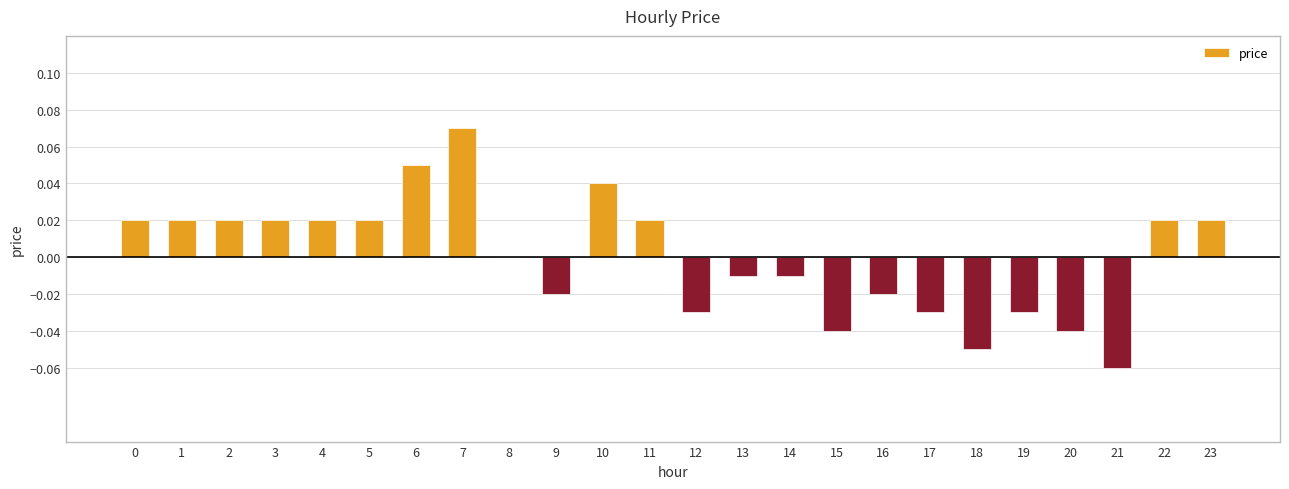

The chart shows a value of 0.0 at 3. True or false?

True